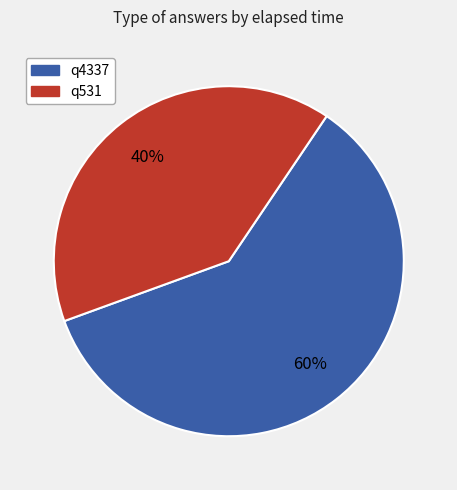

Which category accounts for the majority?

q4337